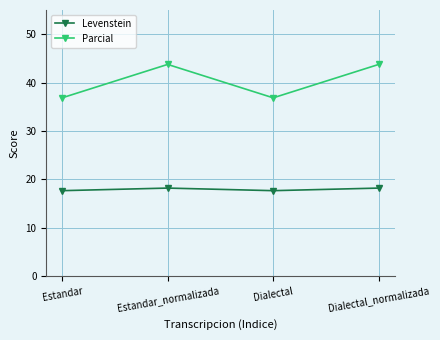

True or false: Parcial has a value of 36.8 at Dialectal.

True